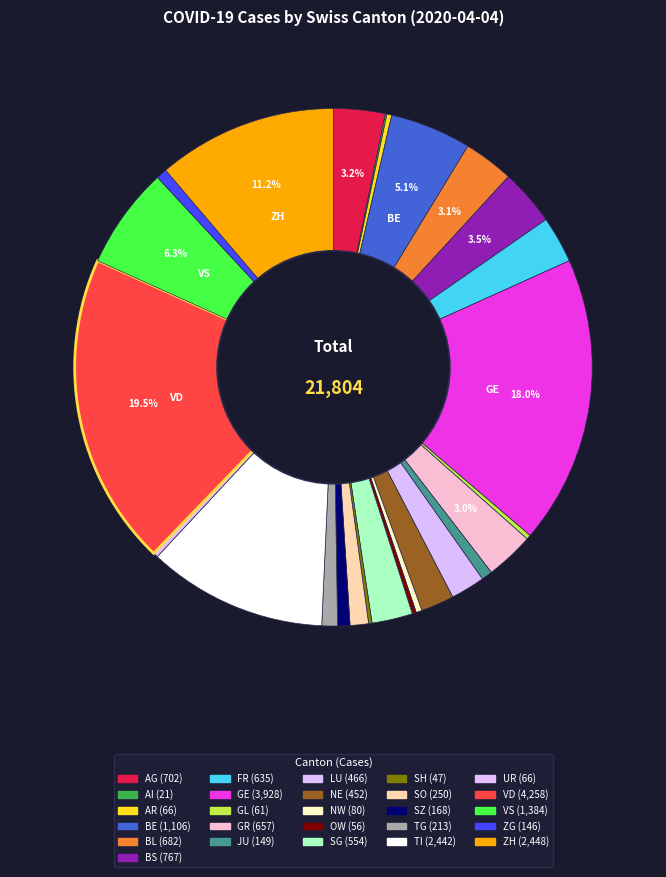

How many slices are in this pie chart?

26